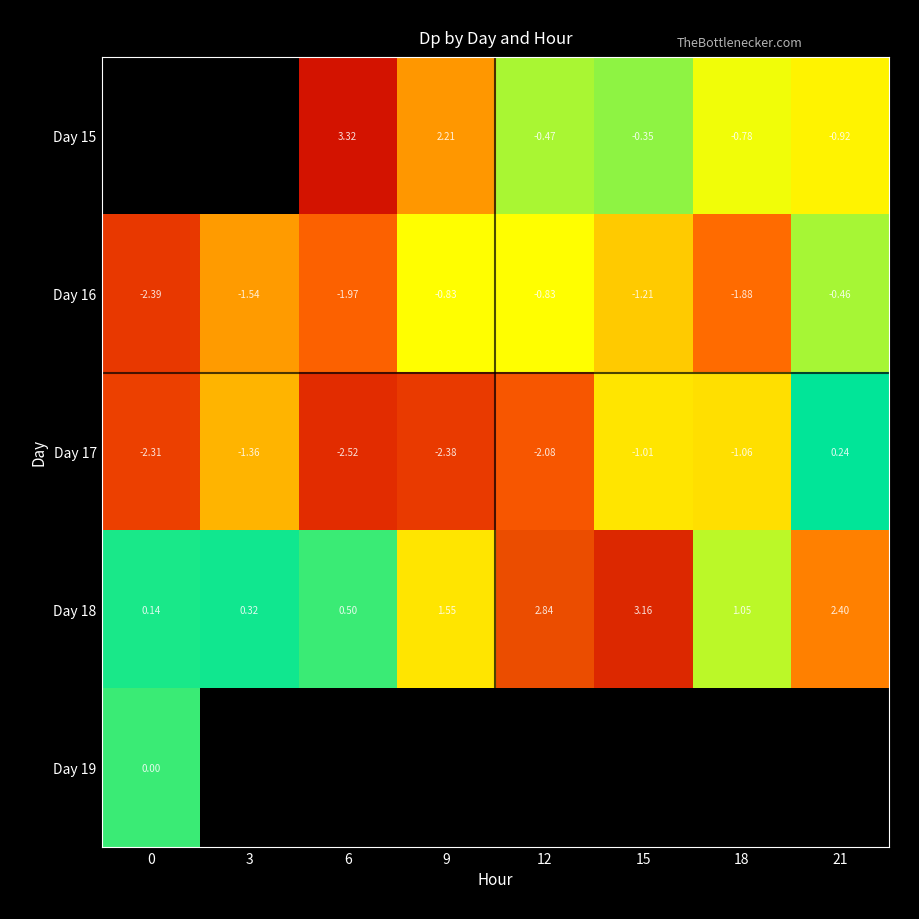

List the series in order of their peak value, highest first.

Day 15, Day 18, Day 17, Day 19, Day 16